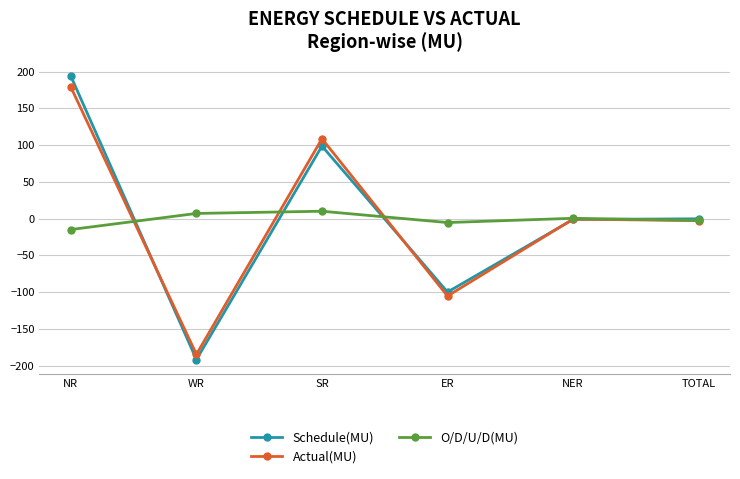

Does the chart have visible grid lines?

Yes